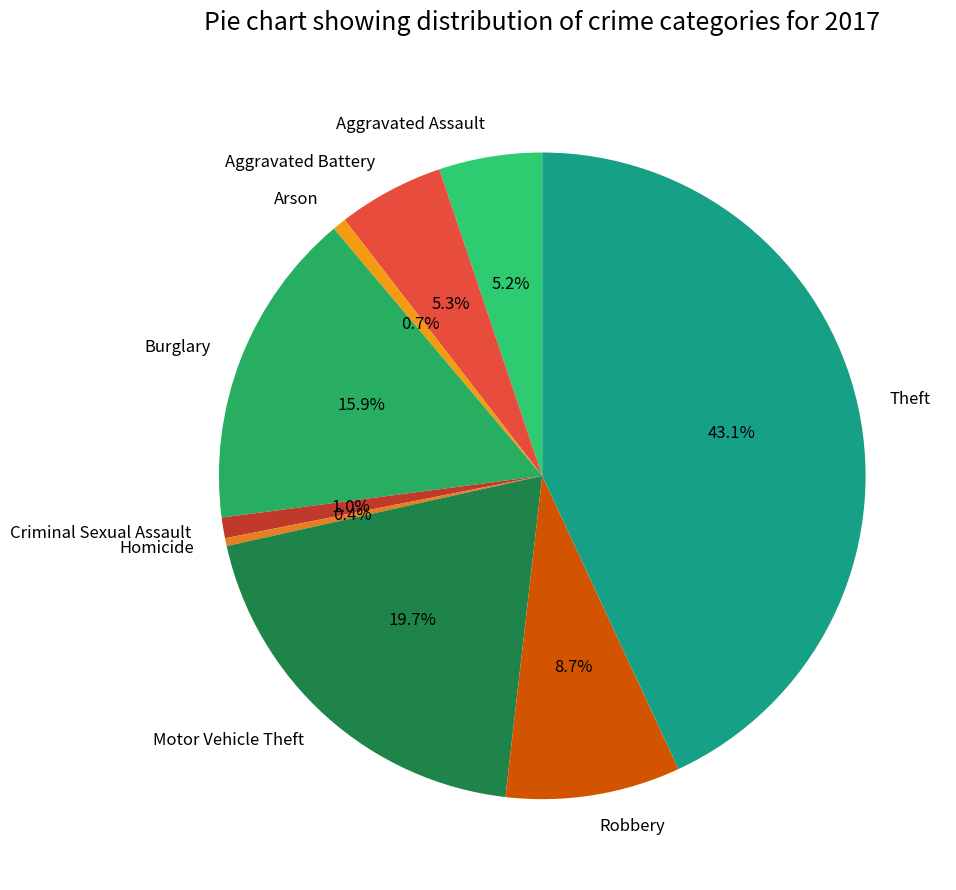

Combined, what portion of the pie is Arson and Burglary?

16.6%